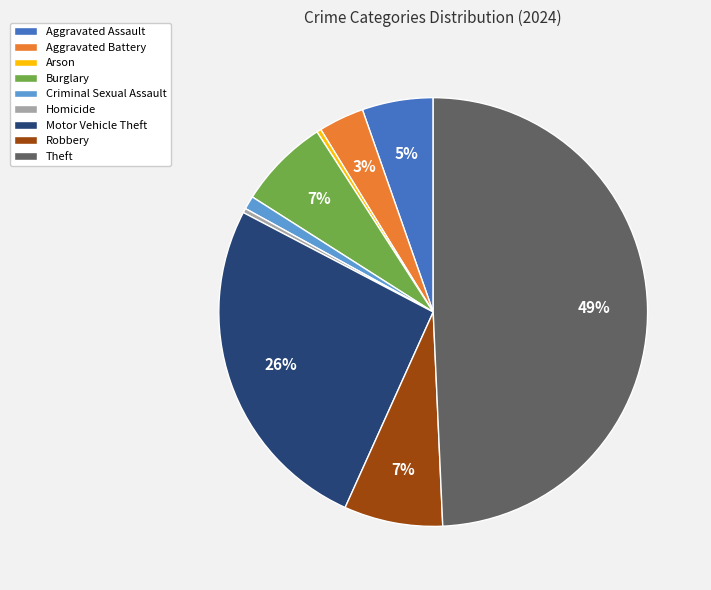

How many segments does this pie chart have?

9